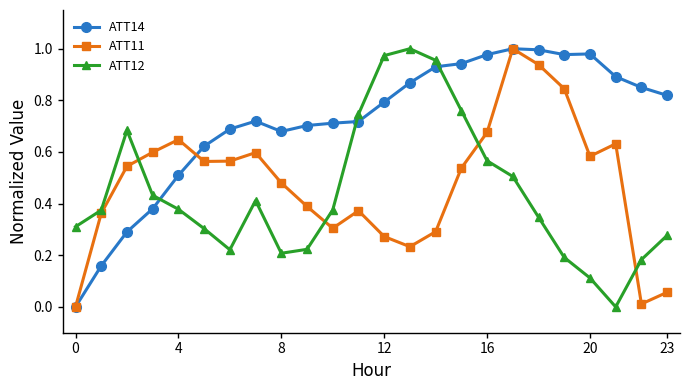

In ATT11, how many points are higher than both neighbors (excluding endpoints)?

5